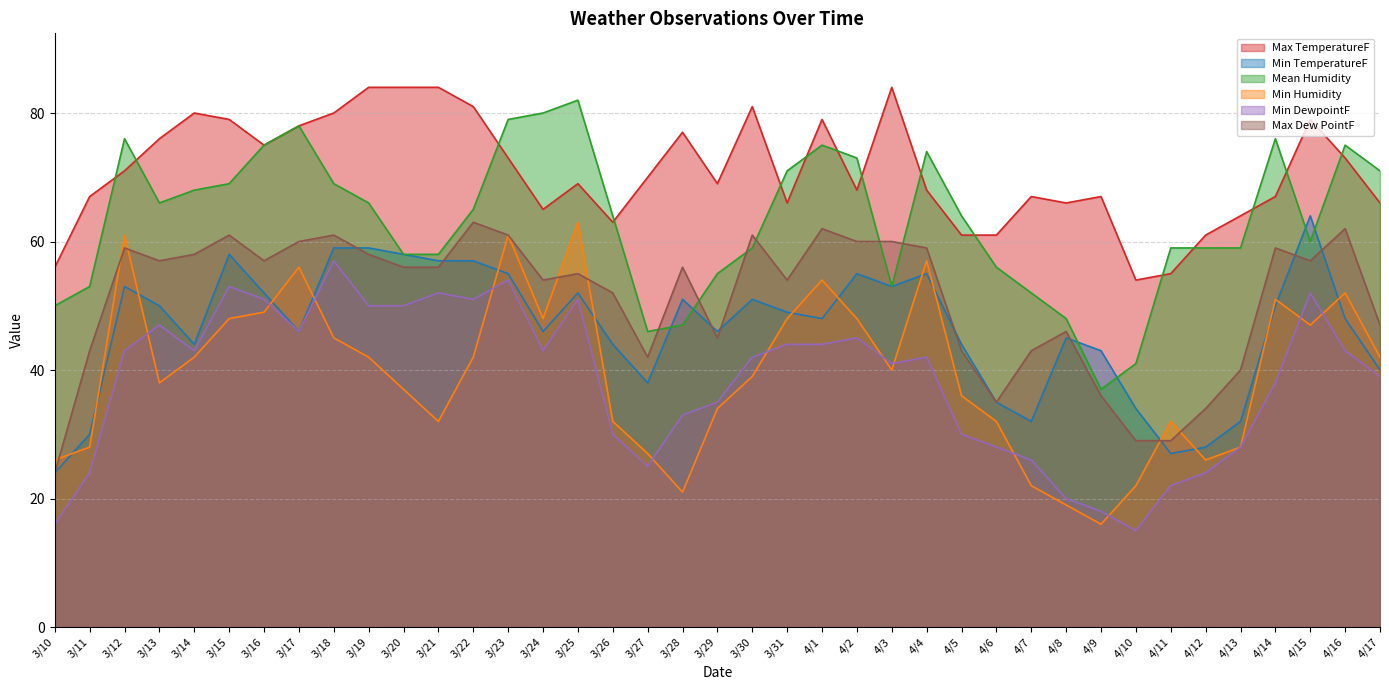

How many interior local peaks does the Max Dew PointF series have?

11